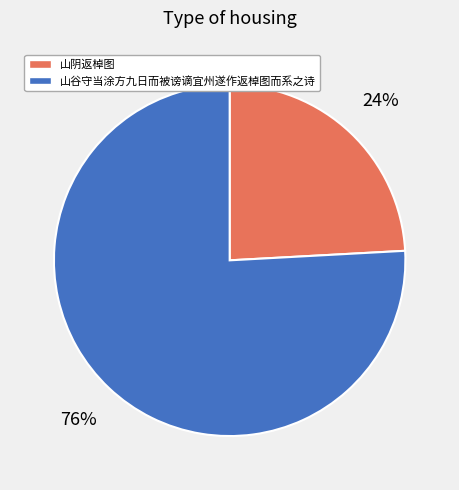

Count the number of slices in the pie.

2